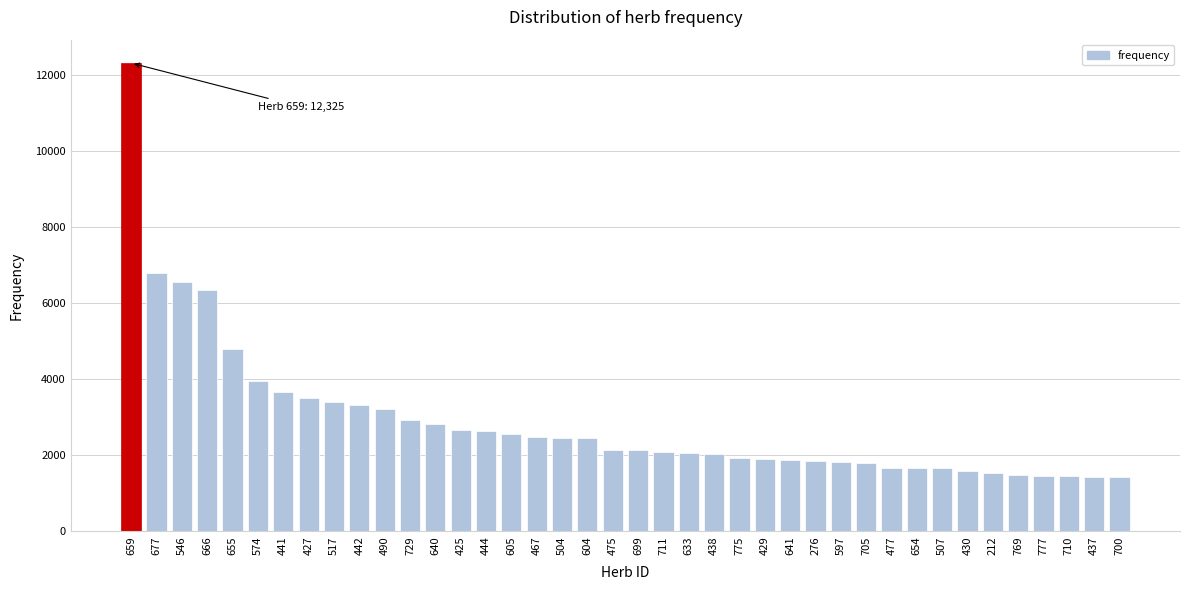

What is the minimum value shown in the chart?

1427